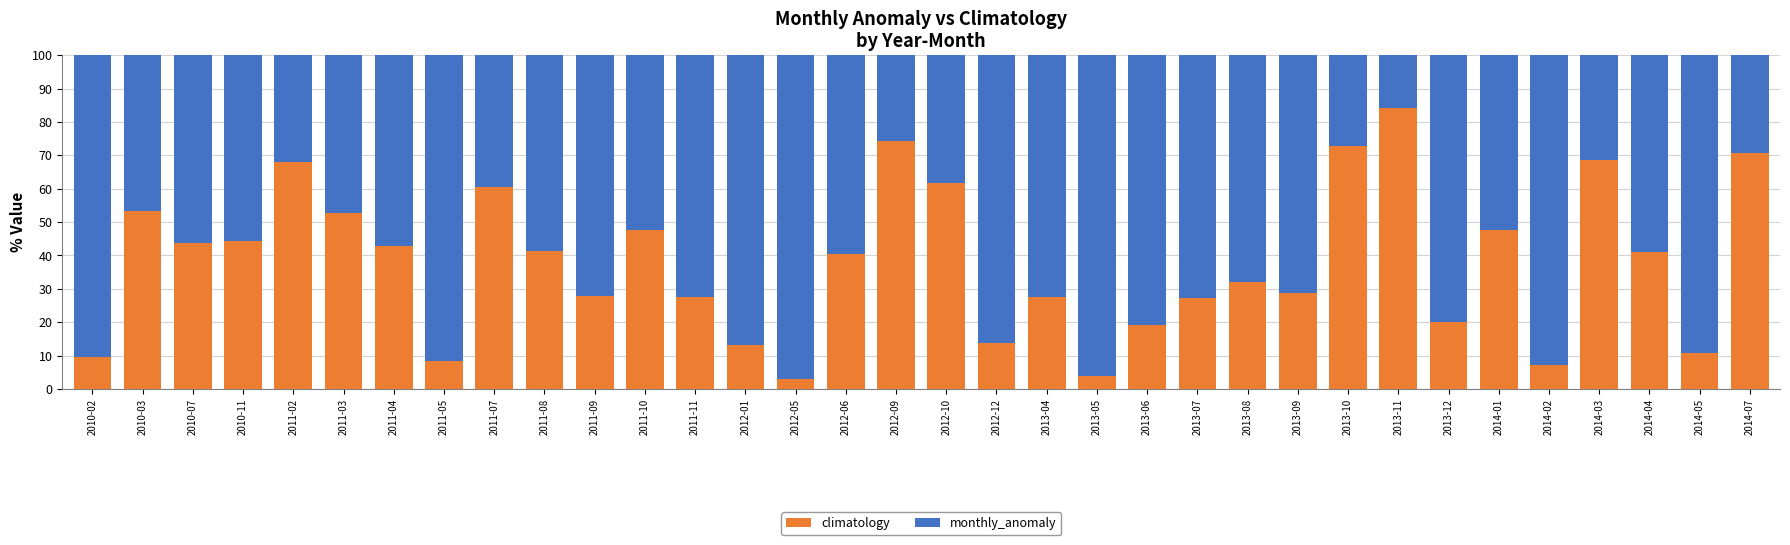

What is the sum of all climatology values?

1296.3